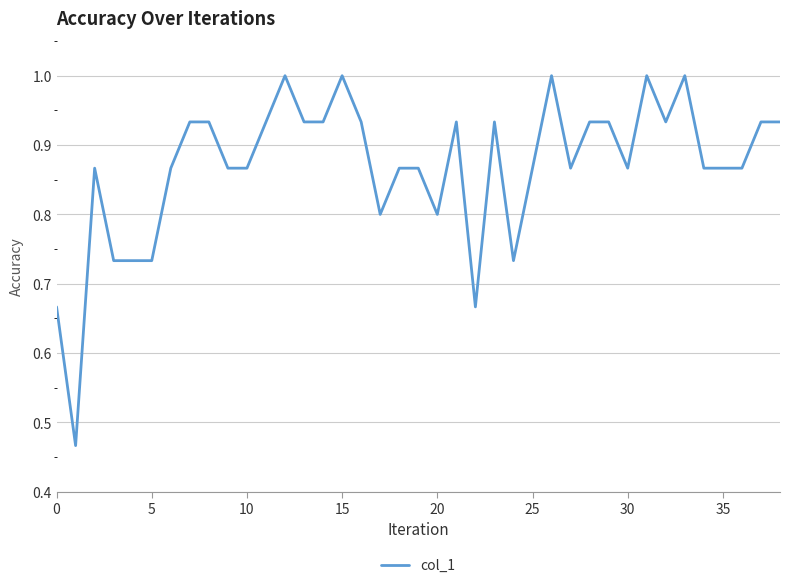

What is the greatest value displayed?

1.0